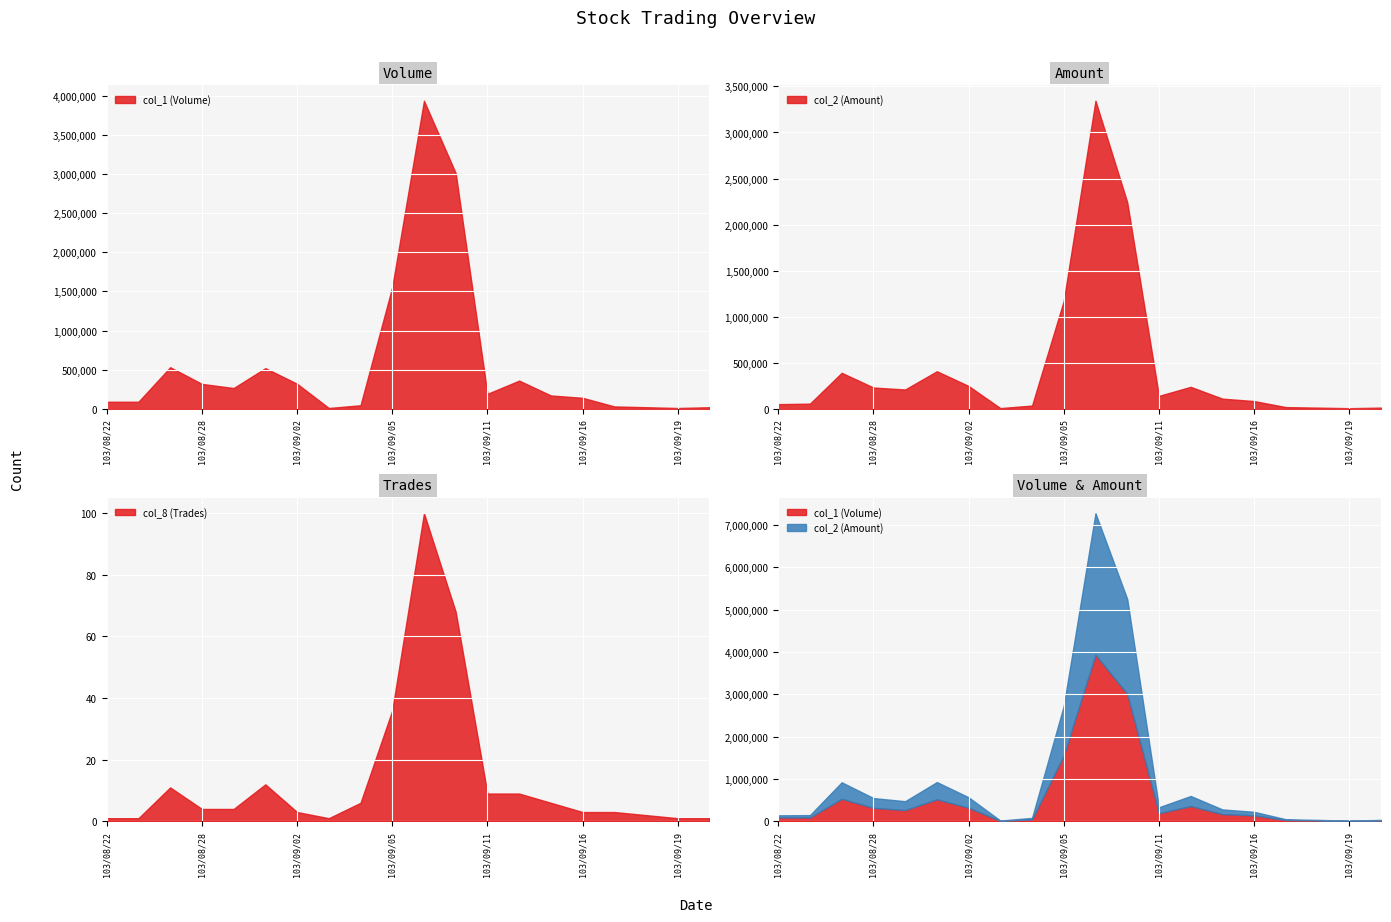

Is it true that col_1 (Volume) equals 3011000 at 103/09/10?

True